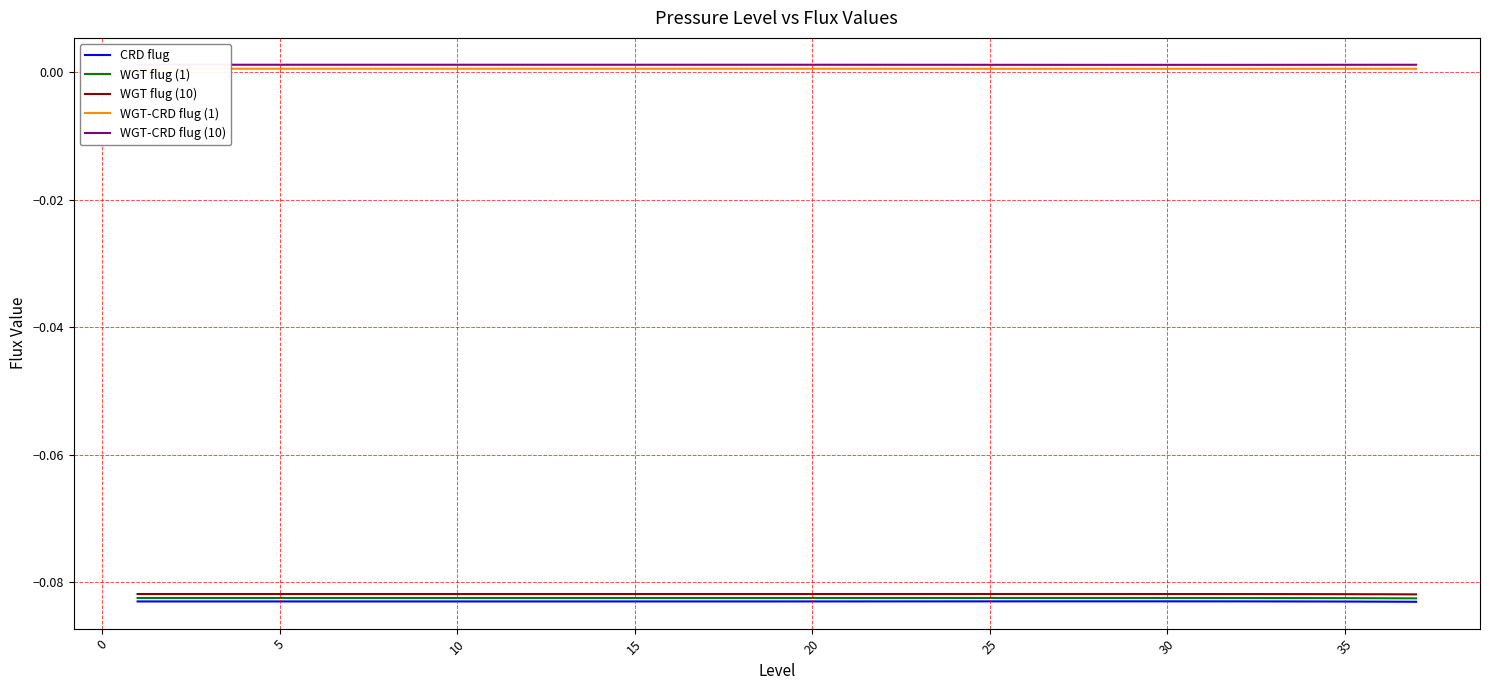

True or false: WGT-CRD flug (1) and CRD flug intersect in this chart.

False